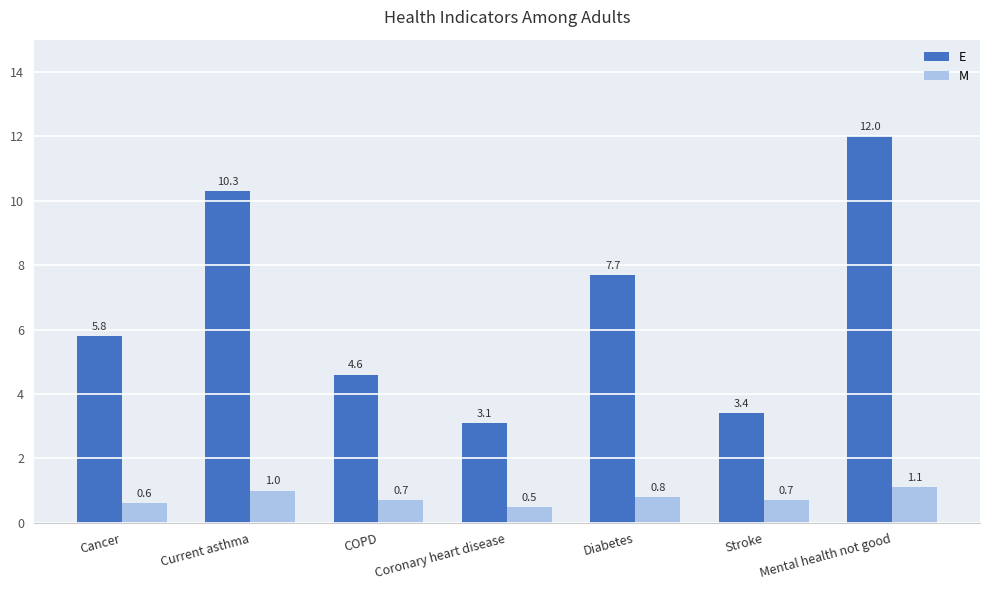

What is the spread (max minus min) of values at COPD?

3.9